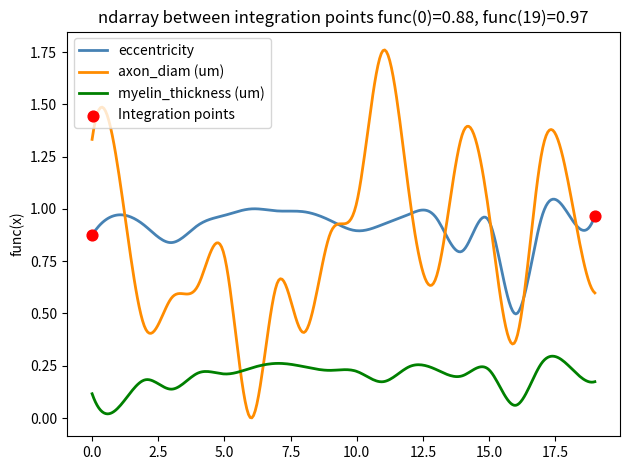

Which series has the largest range (max minus min)?

axon_diam (um)